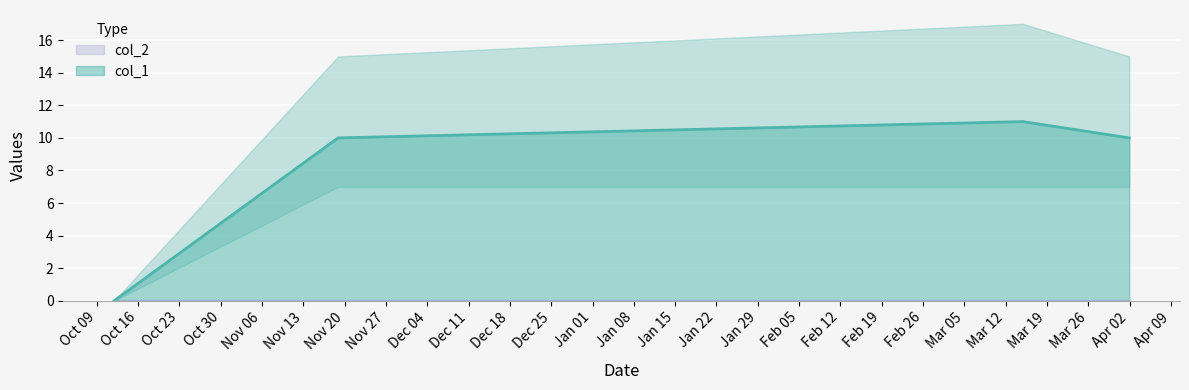

What is the ratio of the value at 1647298354 to the value at 1637270106?

1.1